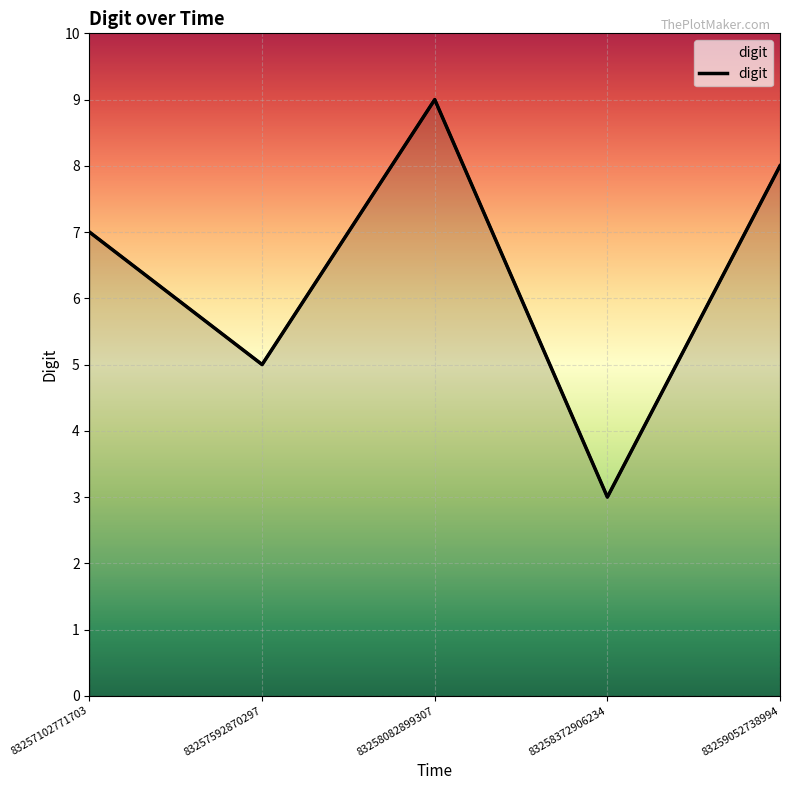

Reading left to right, transcribe all the data shown in this chart.

7	5	9	3	8